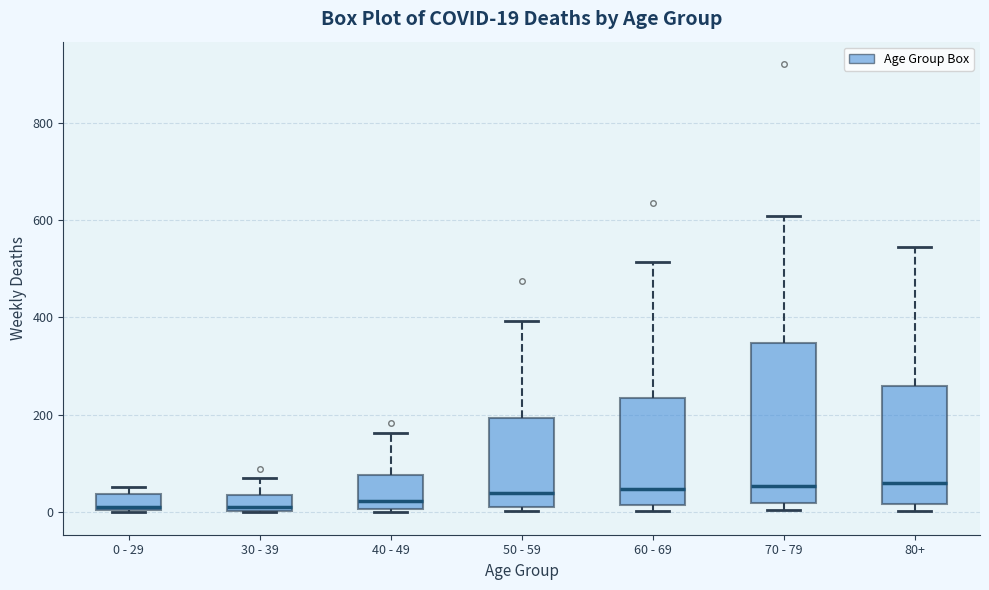

Comparing the boxes themselves (not the whiskers), which one is the tallest?

70 - 79